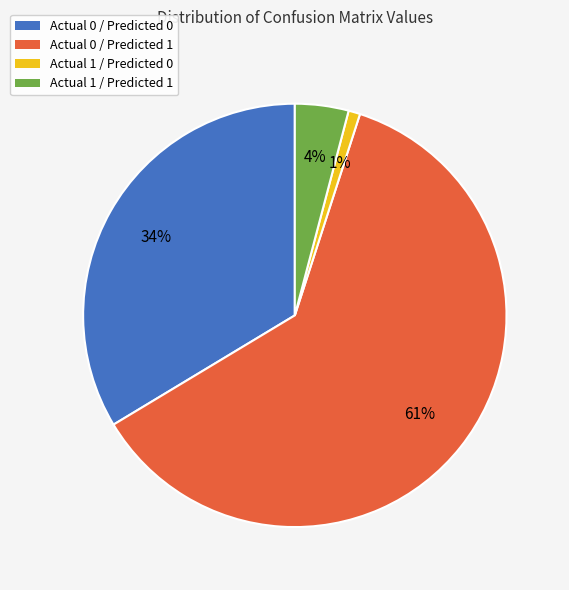

True or false: Actual 1 / Predicted 0 accounts for 1% of the total.

True